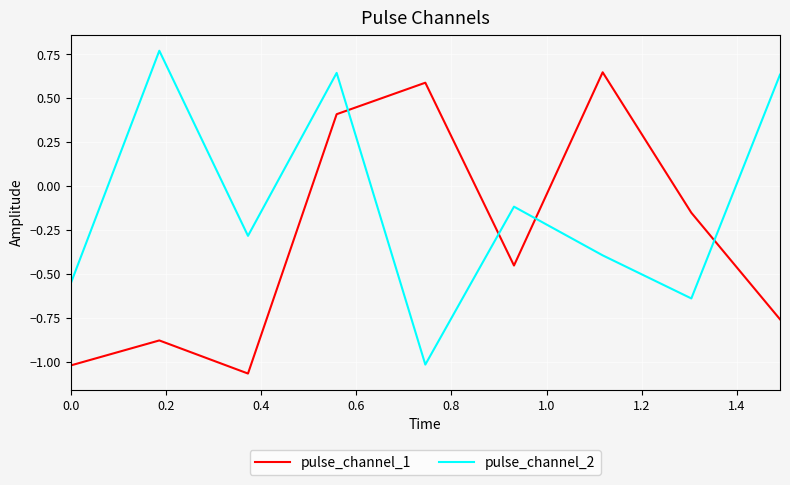

How many times do pulse_channel_1 and pulse_channel_2 cross each other?

4